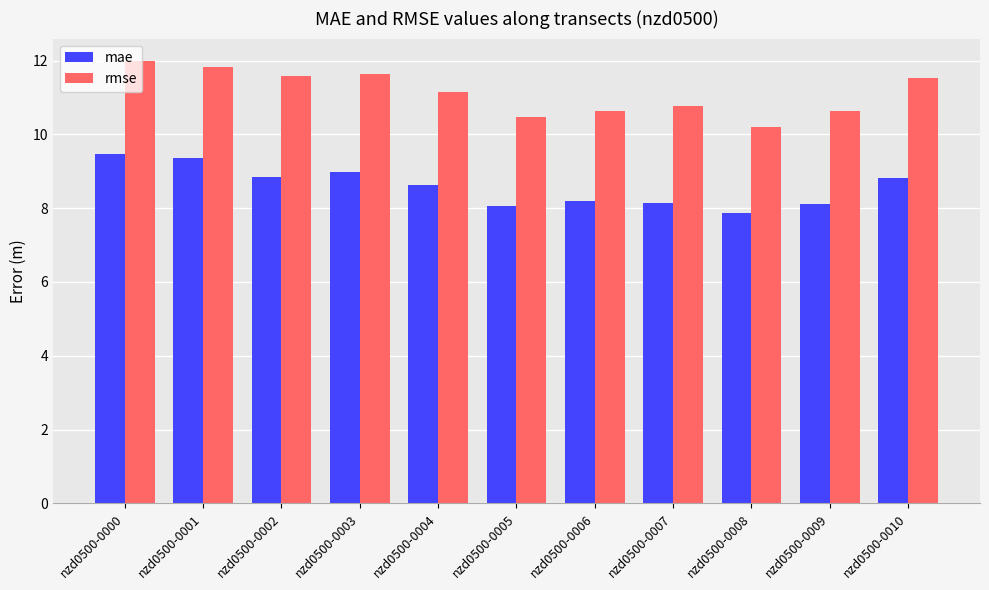

At nzd0500-0009, list the series in order from largest to smallest.

rmse, mae